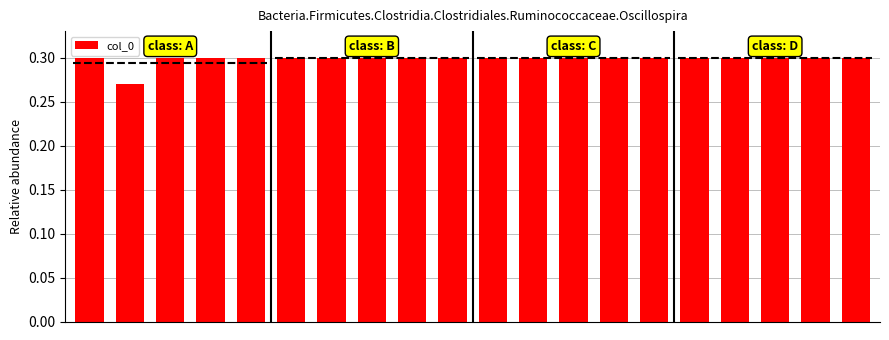

Does the chart contain stacked bars?

No